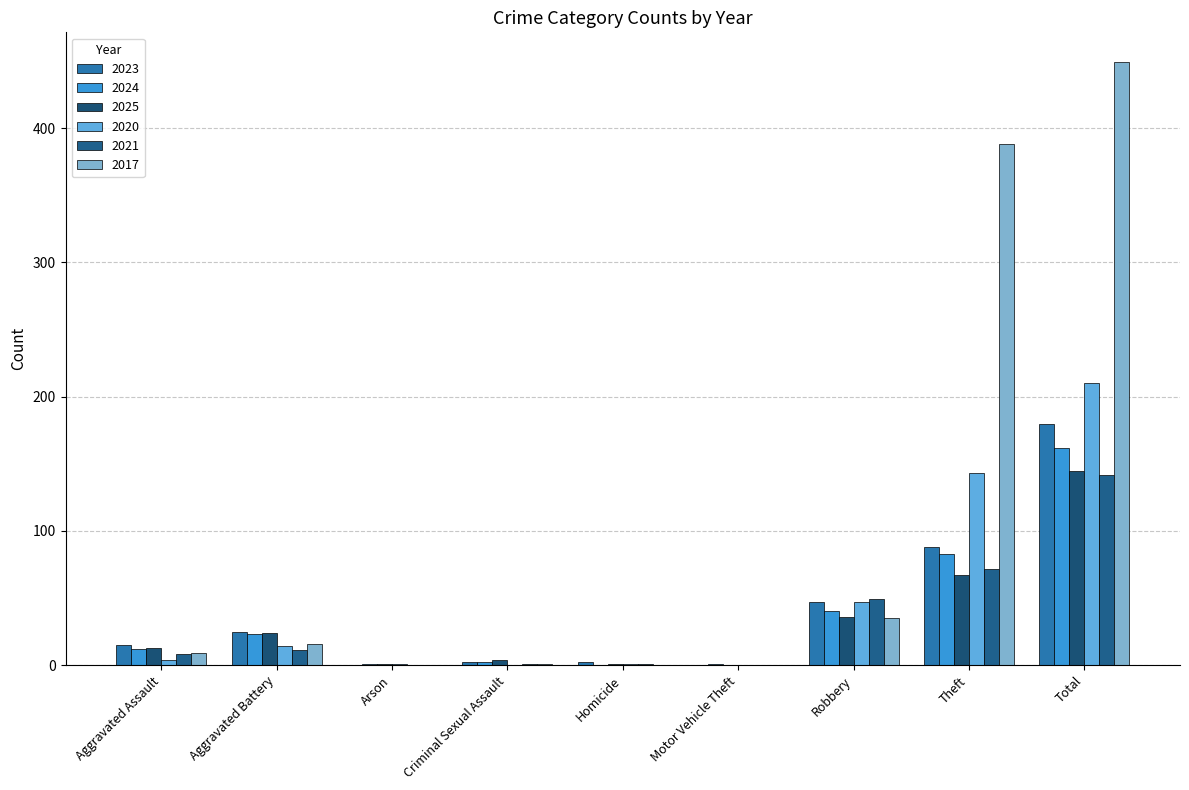

What is the highest value of the 2024 series?

162